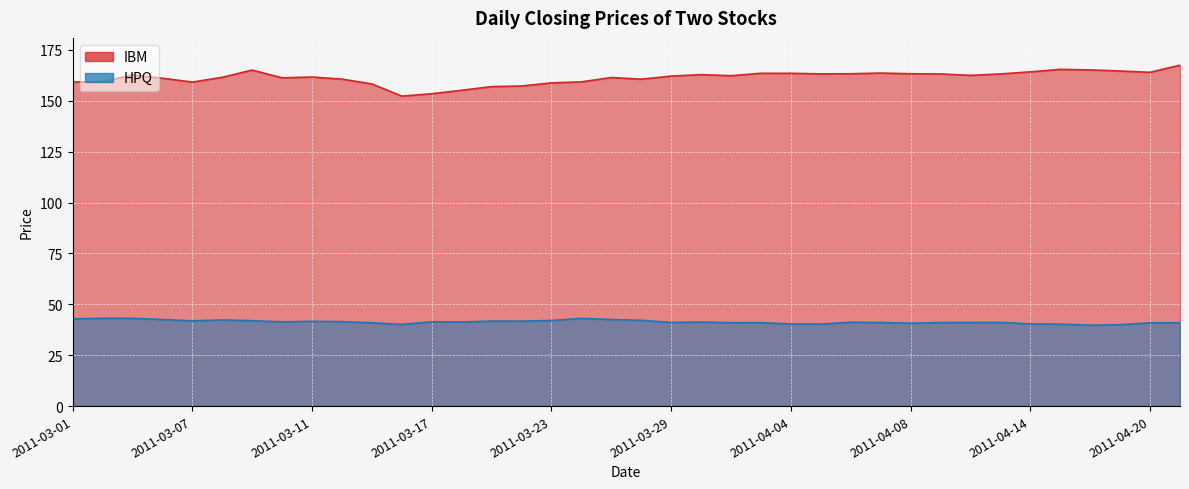

Is it true that HPQ equals 19.4 at 2011-04-11?

False